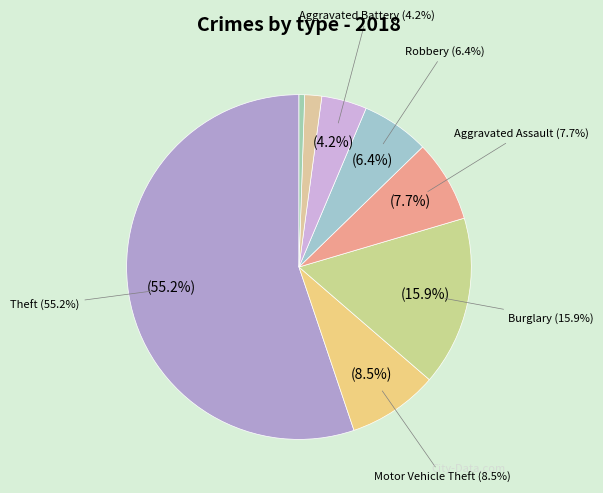

Which category has the biggest portion of the pie?

Theft